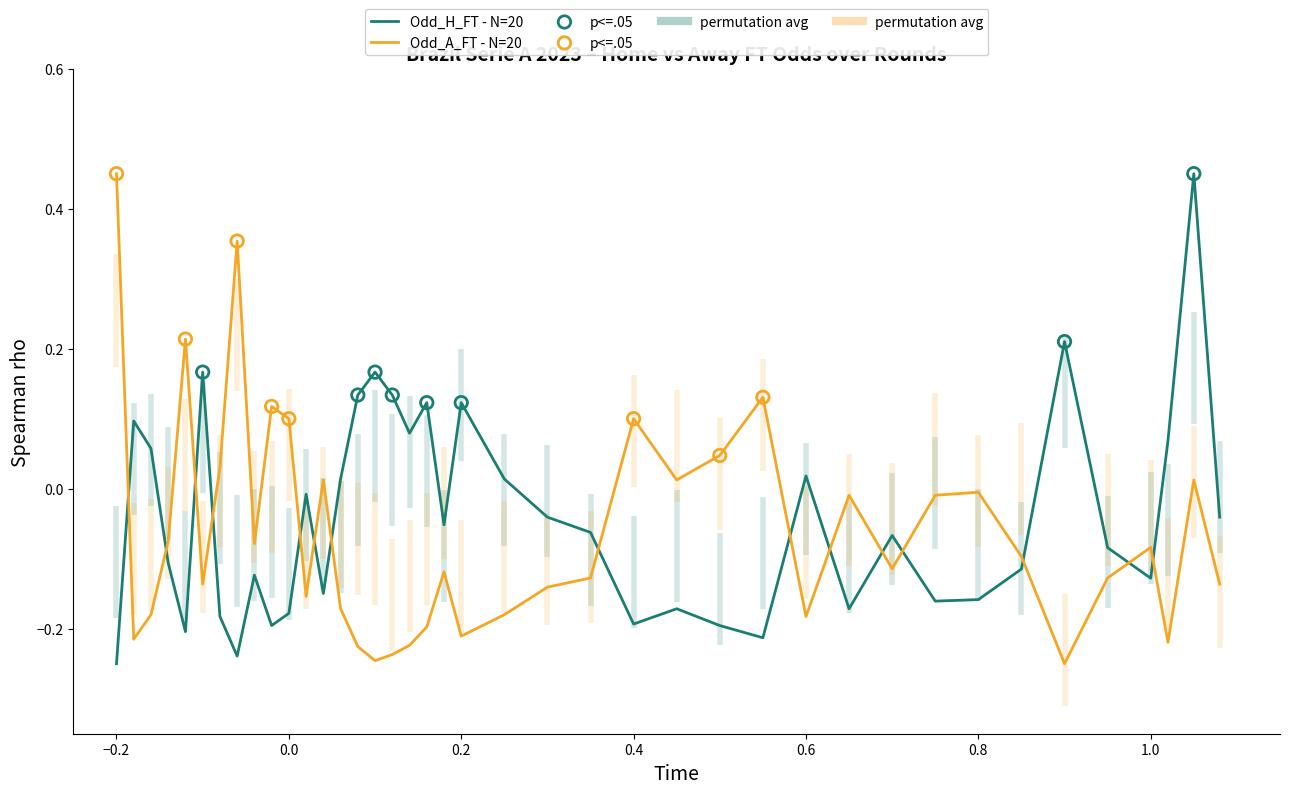

What are all the series names shown in the legend?

Odd_H_FT, Odd_A_FT